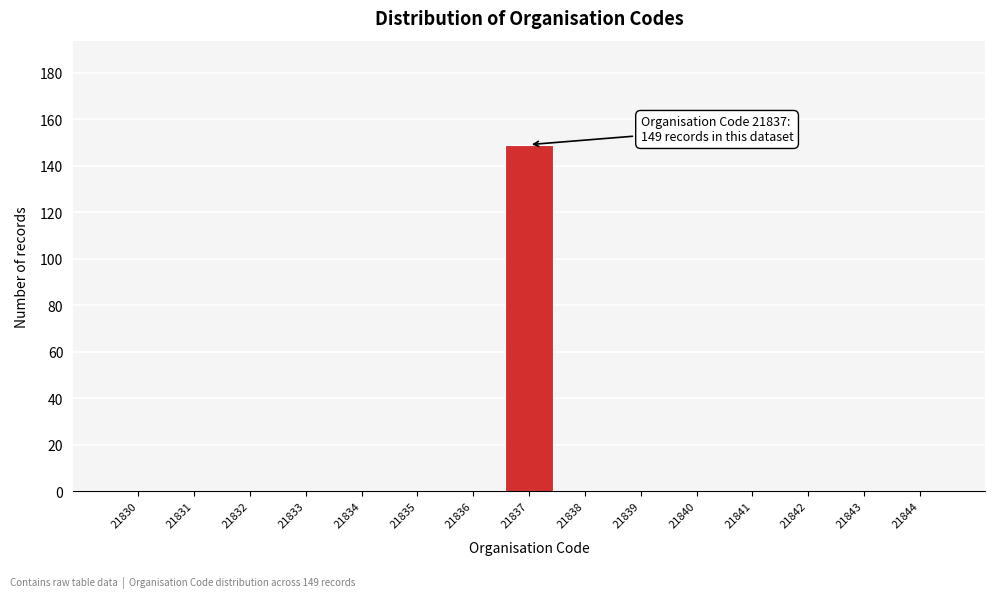

Reading left to right, extract all data points from this chart.

21830=0	21831=0	21832=0	21833=0	21834=0	21835=0	21836=0	21837=149	21838=0	21839=0	21840=0	21841=0	21842=0	21843=0	21844=0